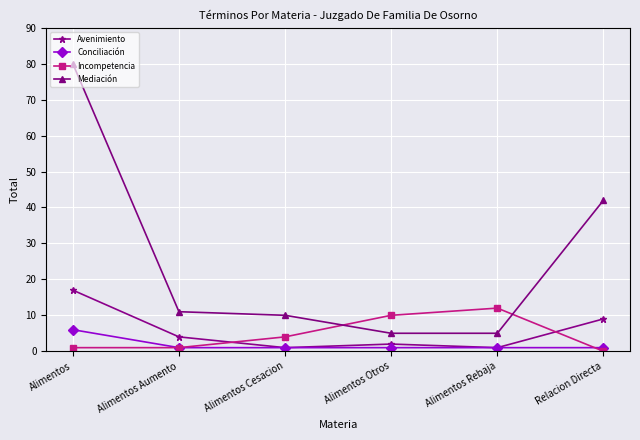

Rank the series by their maximum value, from lowest to highest.

Conciliación, Incompetencia, Avenimiento, Mediación